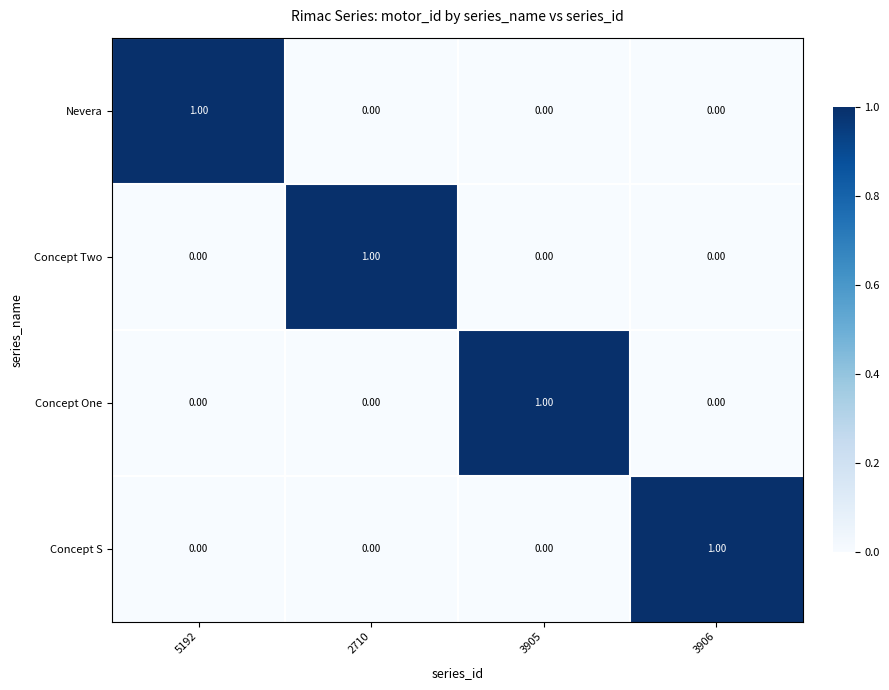

At how many categories does at least one series exceed 0?

4